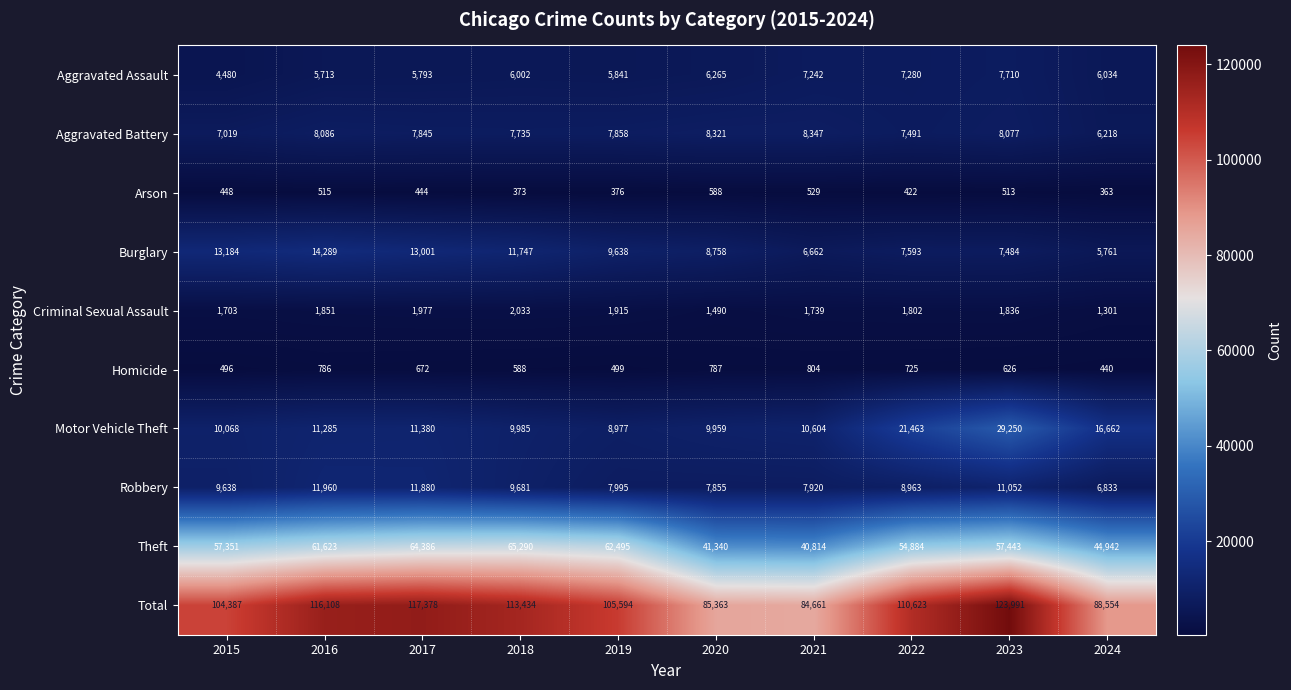

What is the sum of the Criminal Sexual Assault values at 2020 and 2015?

3193